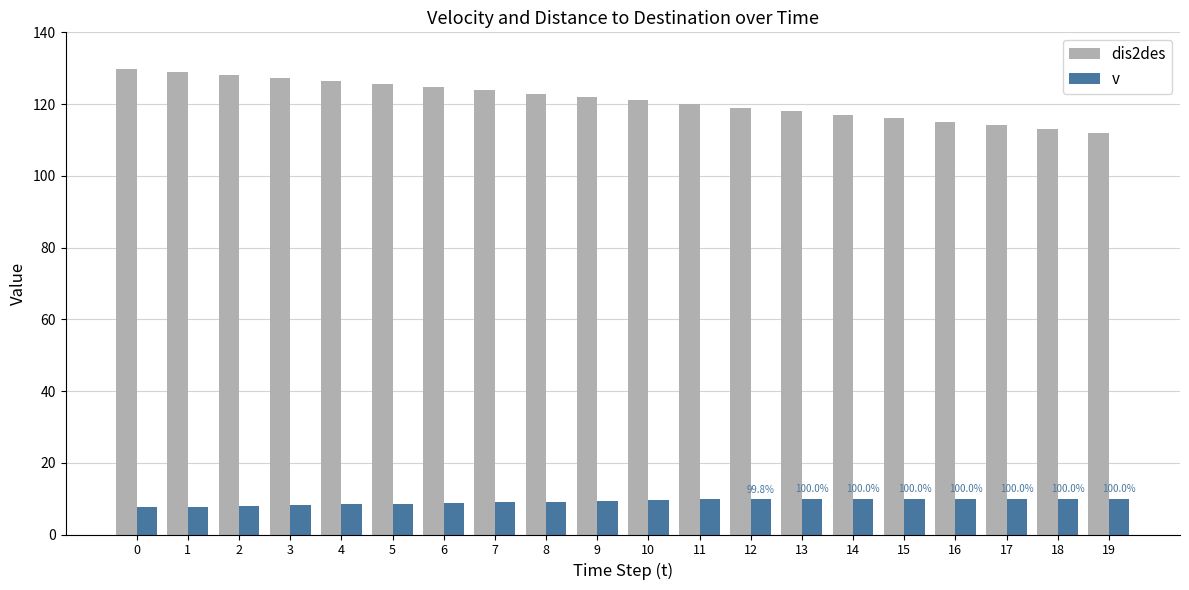

Rank the series by their maximum value, from highest to lowest.

dis2des, v